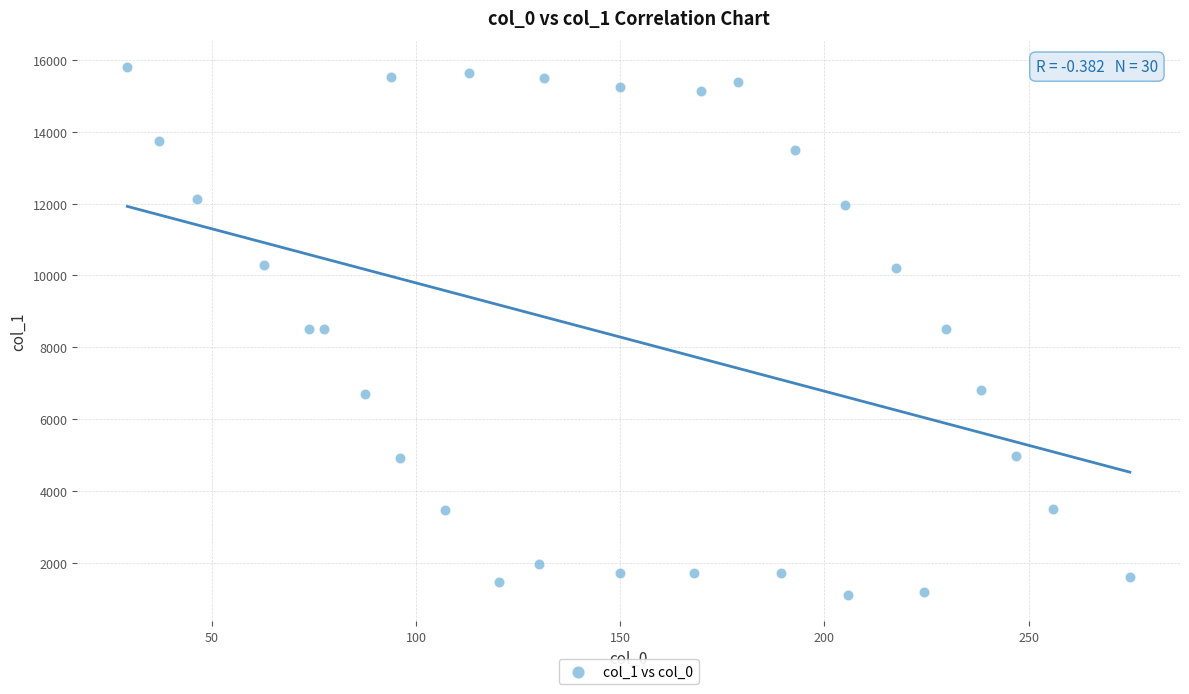

What is the range of Y values (max minus min)?

14691.9